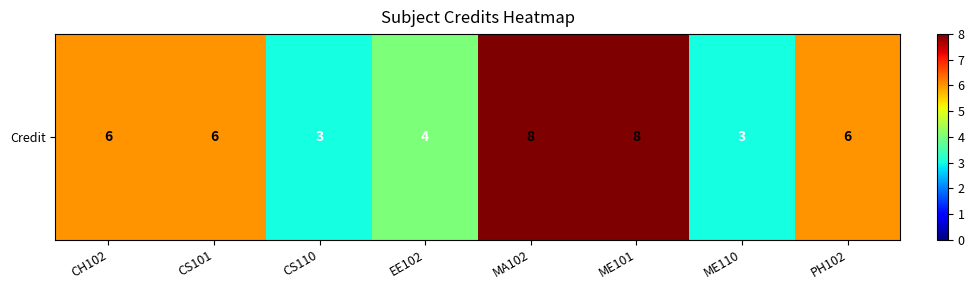

Which has a higher value, EE102 or CS101?

CS101